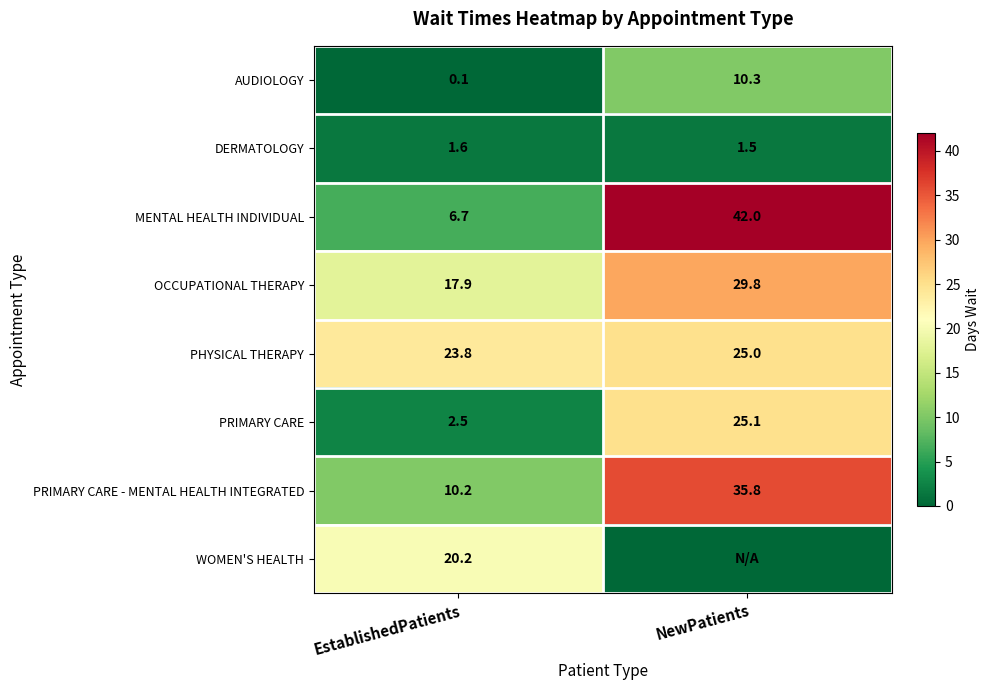

What is the sum of the DERMATOLOGY values at NewPatients and EstablishedPatients?

3.1